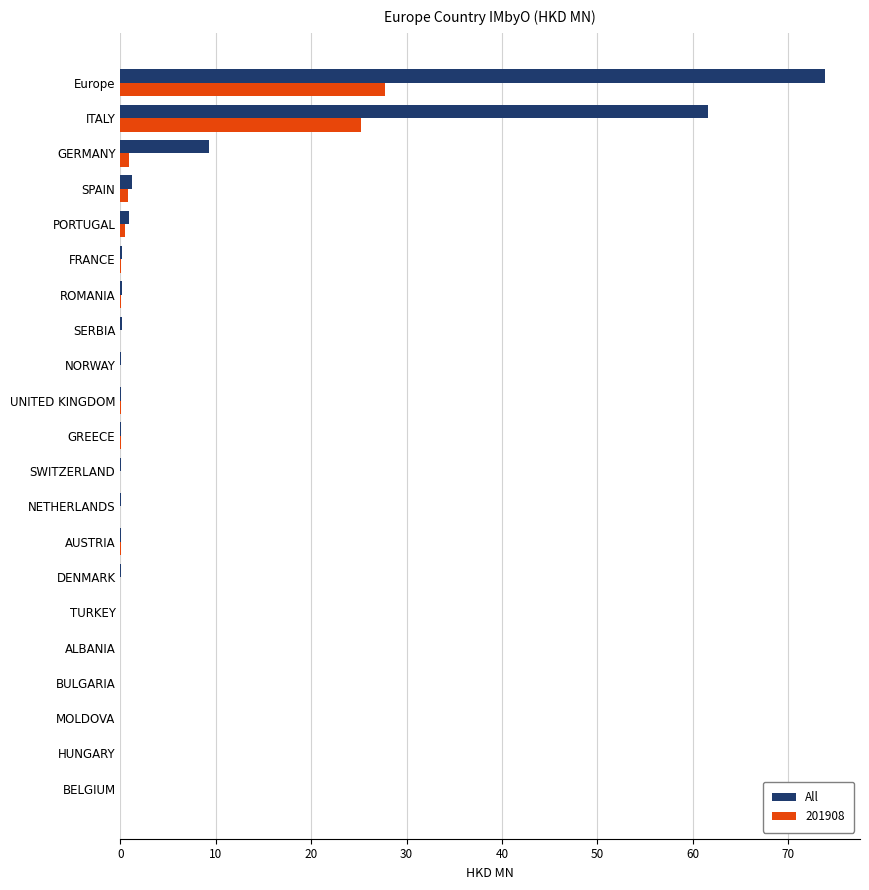

The value of All at GERMANY is 9.3. True or false?

True